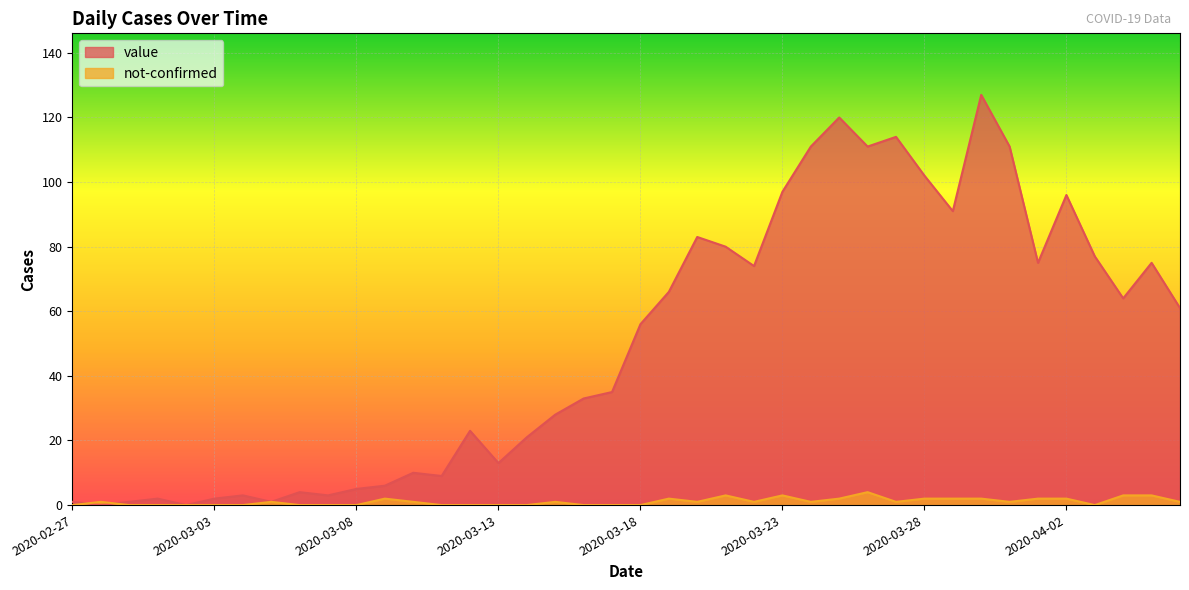

Reading left to right, transcribe all the data shown in this chart.

value: 2020-02-27=1	2020-02-28=0	2020-02-29=1	2020-03-01=2	2020-03-02=0	2020-03-03=2	2020-03-04=3	2020-03-05=1	2020-03-06=4	2020-03-07=3	2020-03-08=5	2020-03-09=6	2020-03-10=10	2020-03-11=9	2020-03-12=23	2020-03-13=13	2020-03-14=21	2020-03-15=28	2020-03-16=33	2020-03-17=35	2020-03-18=56	2020-03-19=66	2020-03-20=83	2020-03-21=80	2020-03-22=74	2020-03-23=97	2020-03-24=111	2020-03-25=120	2020-03-26=111	2020-03-27=114	2020-03-28=102	2020-03-29=91	2020-03-30=127	2020-03-31=111	2020-04-01=75	2020-04-02=96	2020-04-03=77	2020-04-04=64	2020-04-05=75	2020-04-06=61
not-confirmed: 2020-02-27=0	2020-02-28=1	2020-02-29=0	2020-03-01=0	2020-03-02=0	2020-03-03=0	2020-03-04=0	2020-03-05=1	2020-03-06=0	2020-03-07=0	2020-03-08=0	2020-03-09=2	2020-03-10=1	2020-03-11=0	2020-03-12=0	2020-03-13=0	2020-03-14=0	2020-03-15=1	2020-03-16=0	2020-03-17=0	2020-03-18=0	2020-03-19=2	2020-03-20=1	2020-03-21=3	2020-03-22=1	2020-03-23=3	2020-03-24=1	2020-03-25=2	2020-03-26=4	2020-03-27=1	2020-03-28=2	2020-03-29=2	2020-03-30=2	2020-03-31=1	2020-04-01=2	2020-04-02=2	2020-04-03=0	2020-04-04=3	2020-04-05=3	2020-04-06=1